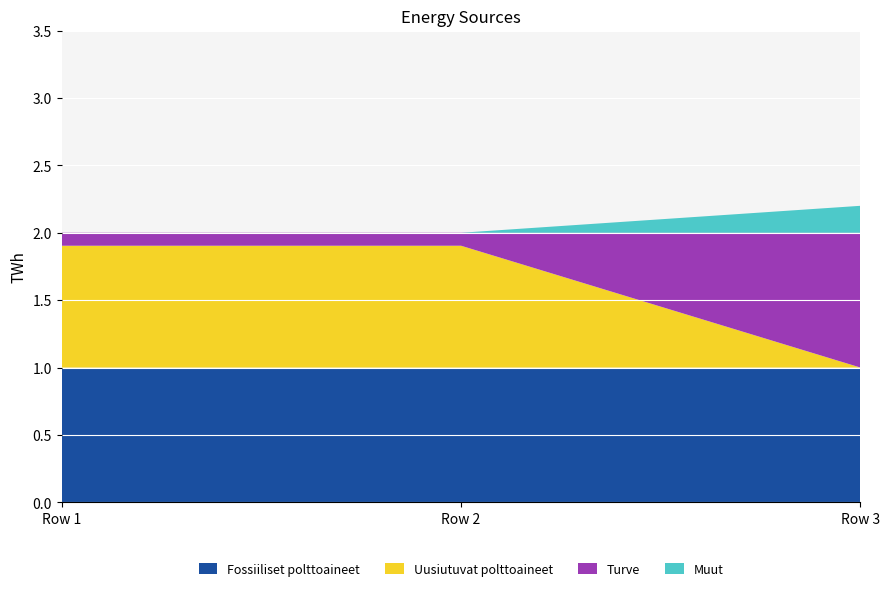

Reading left to right, extract all data points from this chart.

Fossiiliset polttoaineet: 1.0	1.0	1.0
Uusiutuvat polttoaineet: 0.9	0.9	0.0
Turve: 0.1	0.1	1.0
Muut: 0.0	0.0	0.2